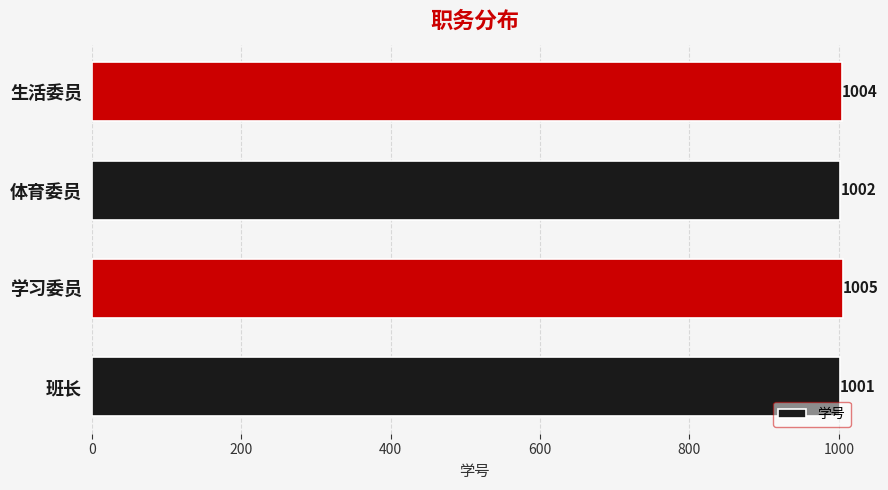

What is the sum of the values at 体育委员 and 生活委员?

2006